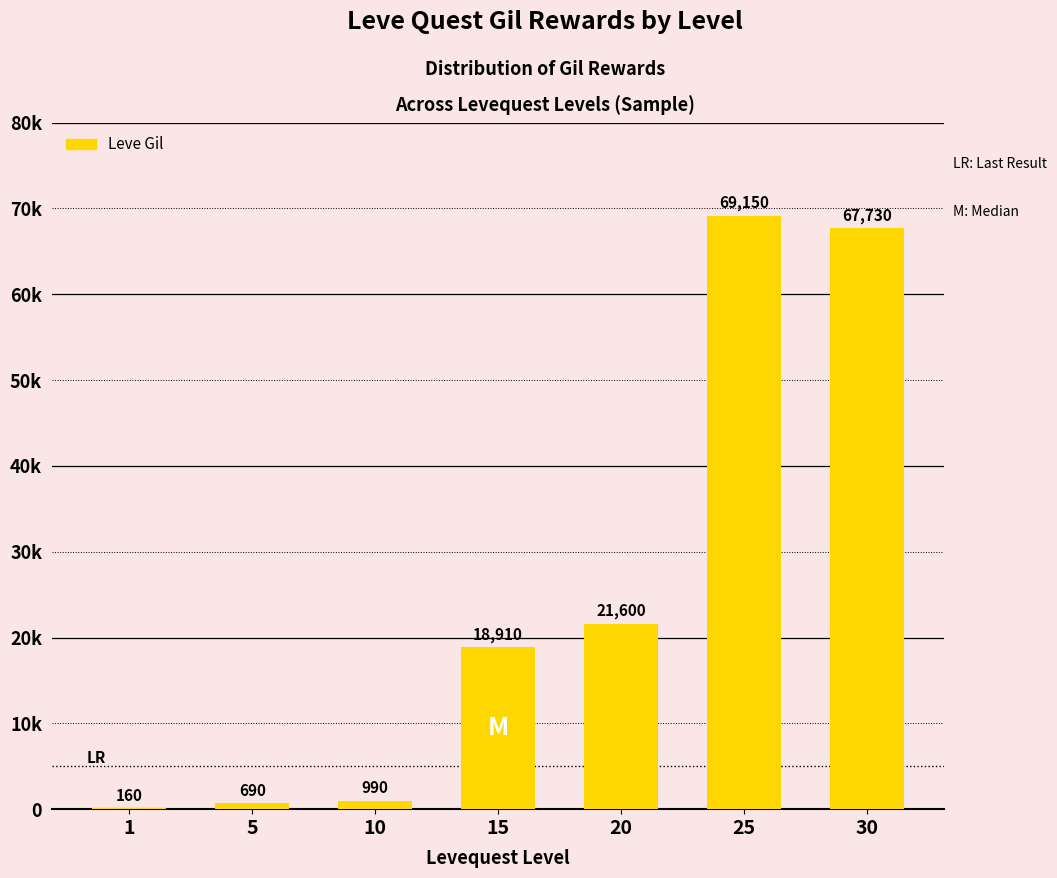

Reading left to right, transcribe all the data shown in this chart.

160	690	990	18910	21600	69150	67730